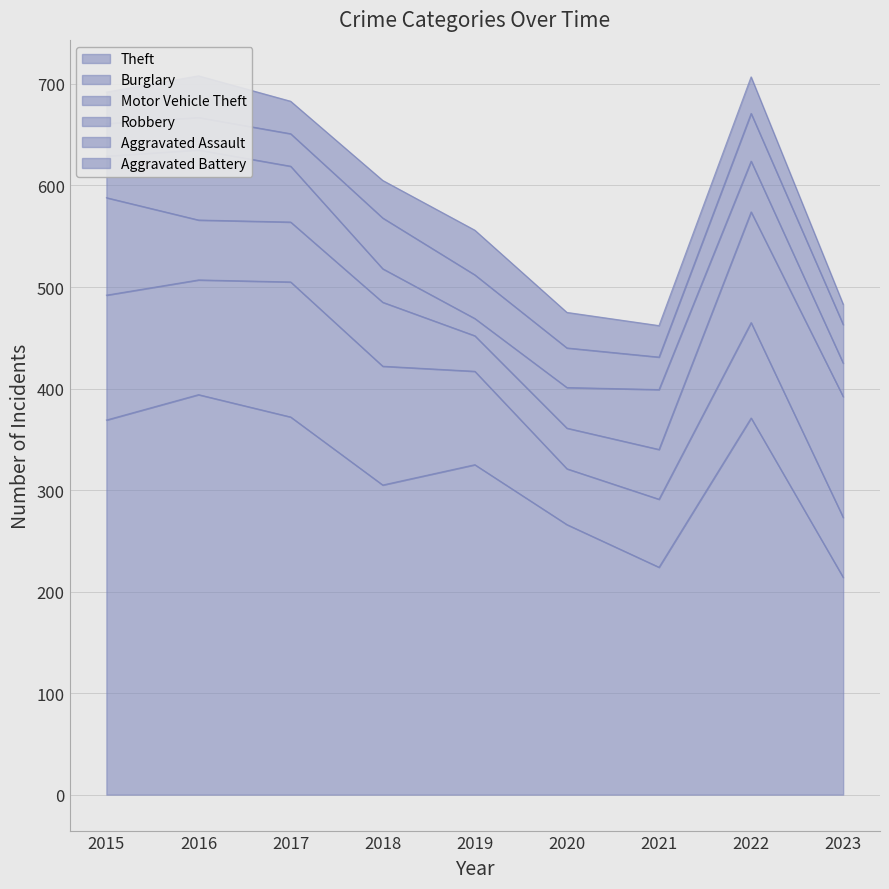

The value of Robbery at 2023 is 33. True or false?

True